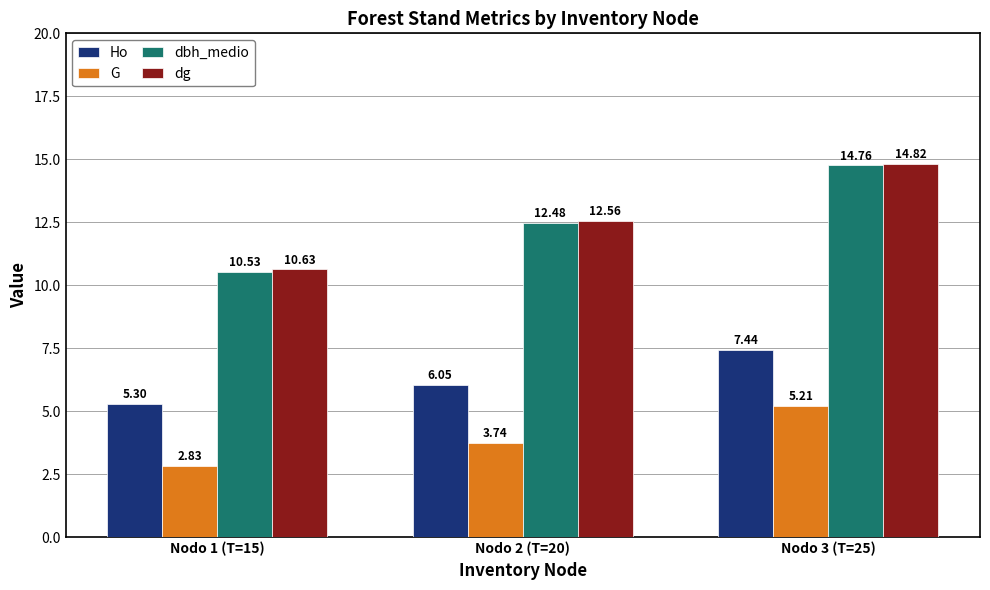

What is the spread (max minus min) of values at Nodo 2 (T=20)?

8.8